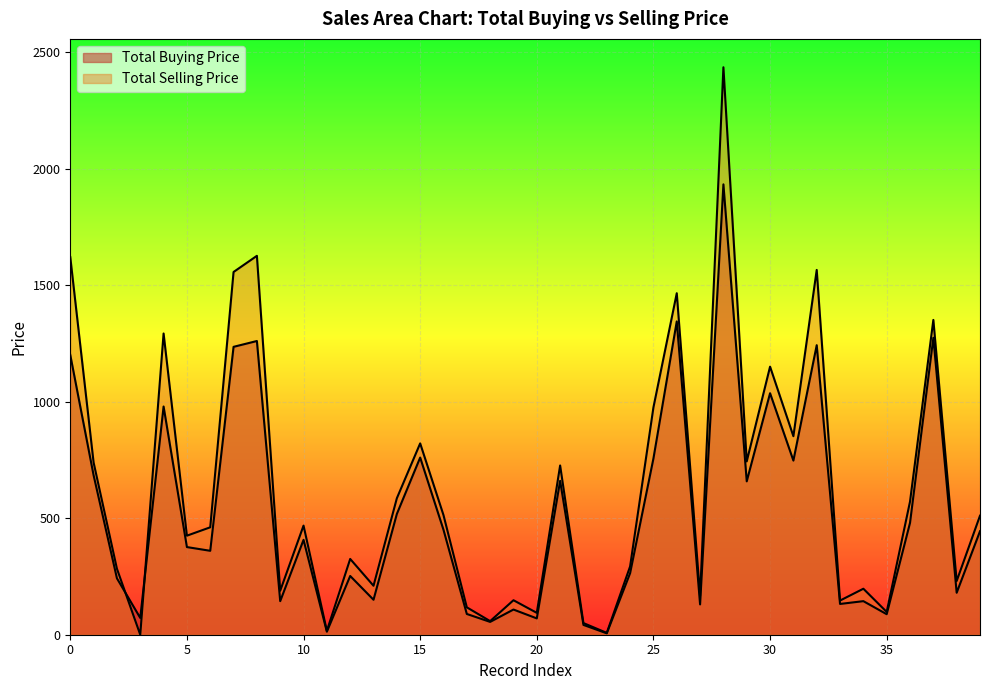

Reading right to left, list all the values displayed in this chart.

Total Buying Price: 444.0	180.0	1274.0	480.0	88.0	144.0	132.0	1242.0	747.0	1036.0	658.0	1932.0	130.0	1344.0	756.0	264.0	6.0	42.0	660.0	70.0	108.0	55.0	89.0	450.0	760.0	518.0	150.0	252.0	13.0	407.0	144.0	1260.0	1235.0	360.0	376.0	979.0	72.0	242.0	684.0	1200.0
Total Selling Price: 510.6	230.4	1350.4	571.2	97.7	197.3	146.5	1564.9	851.6	1150.0	743.5	2434.3	166.4	1465.0	975.2	293.0	7.9	50.0	726.0	93.8	148.0	58.3	117.5	513.0	820.8	585.3	210.0	325.1	16.6	468.1	188.6	1625.4	1556.1	460.8	424.9	1292.3	0.0	283.1	738.7	1620.0